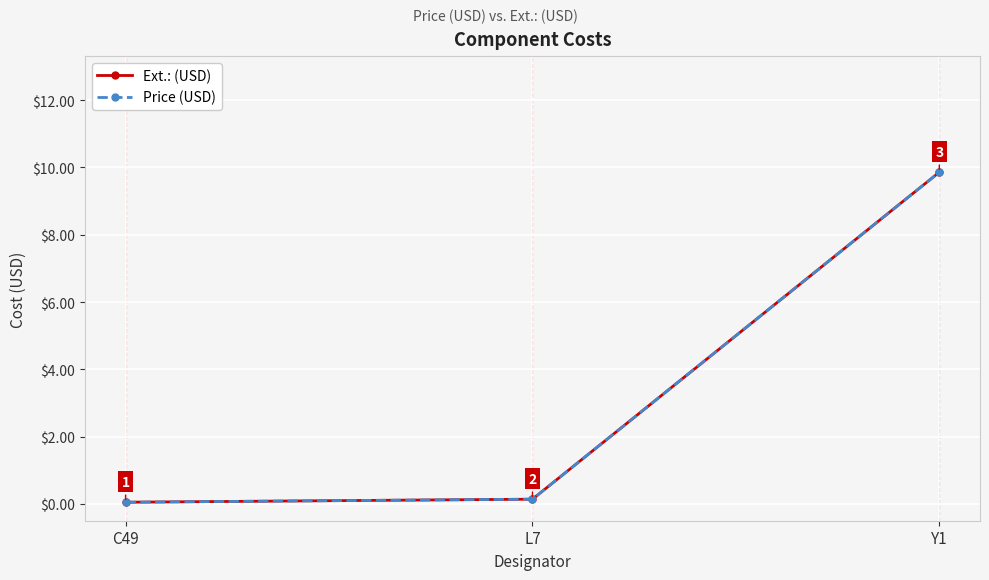

Is this an area chart (filled region under the line)?

No